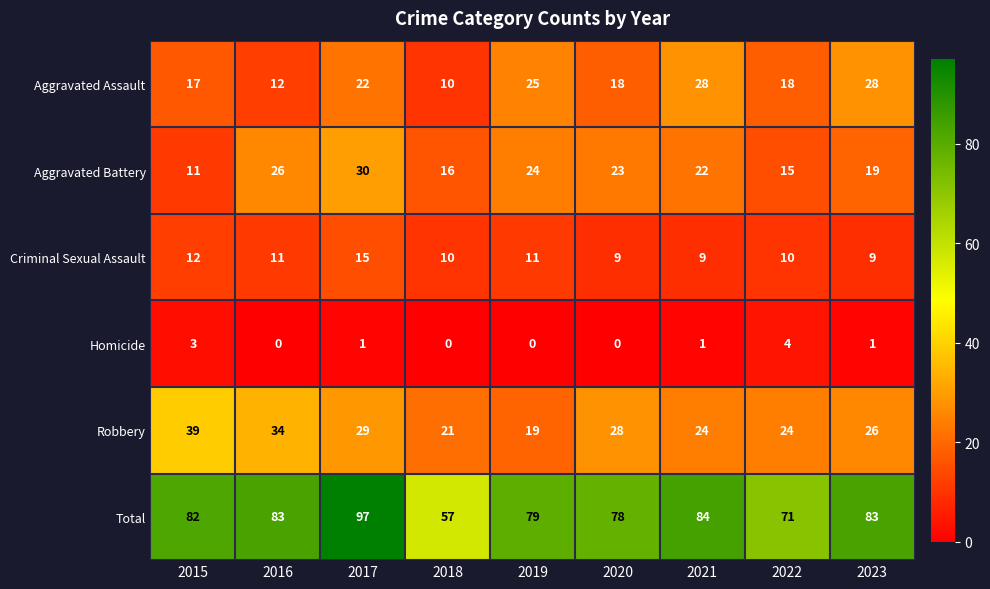

Is it true that Aggravated Battery equals 30 at 2017?

True